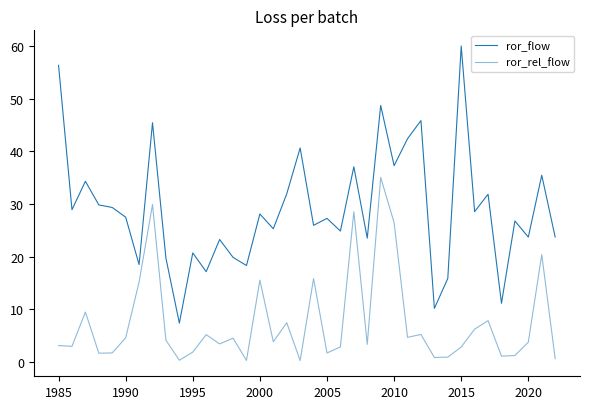

How many lines are shown in the chart?

2